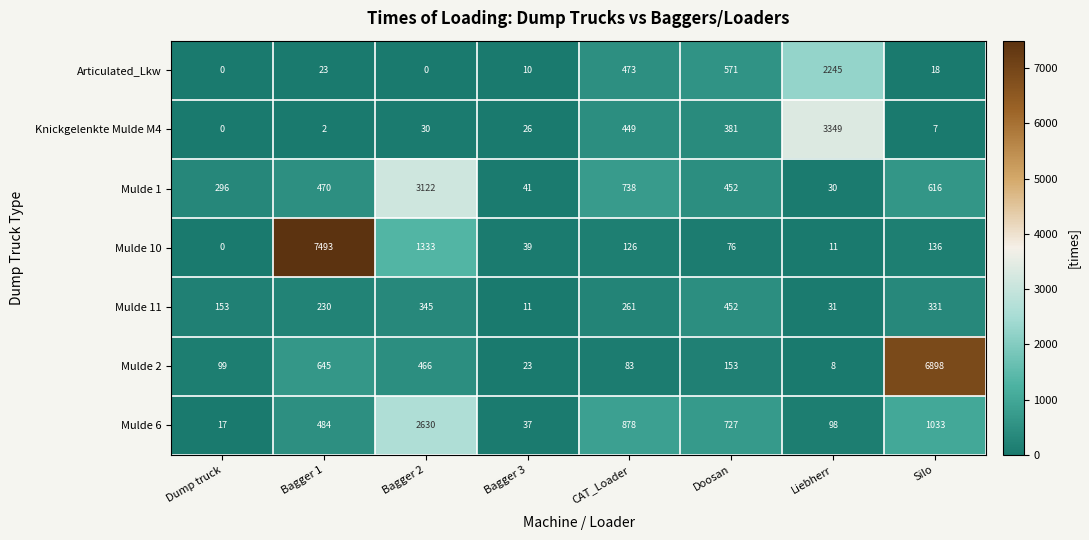

Read the Mulde 6 value at Bagger 3, to the nearest 10.

40